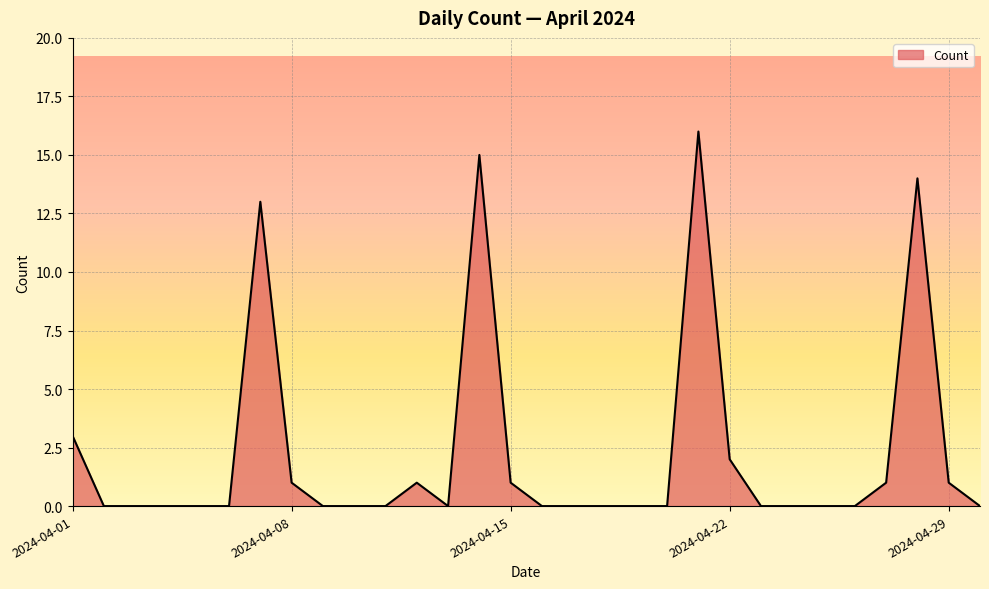

What is the maximum value shown in the chart?

16